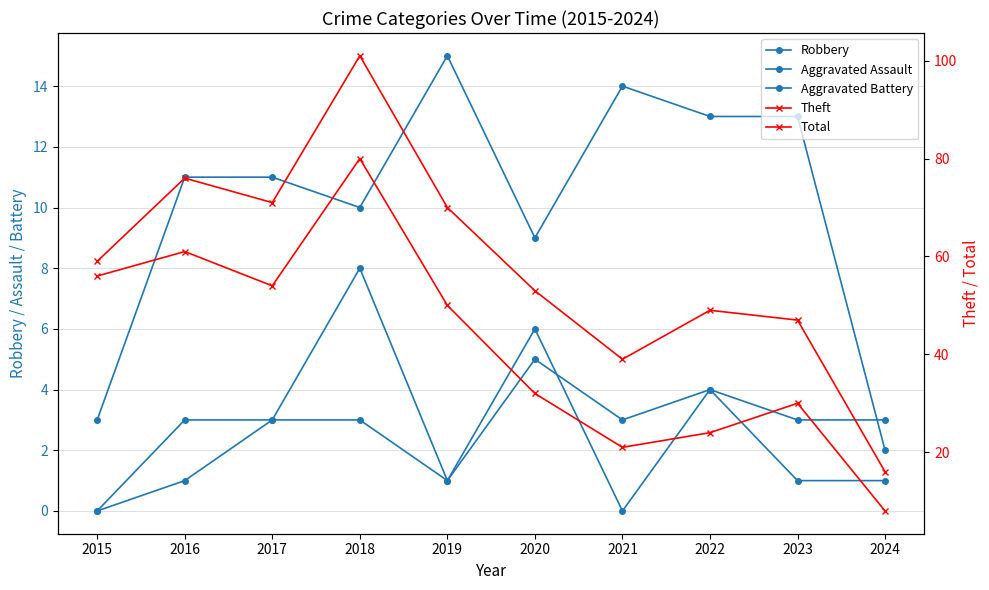

How many series are shown in this chart?

5